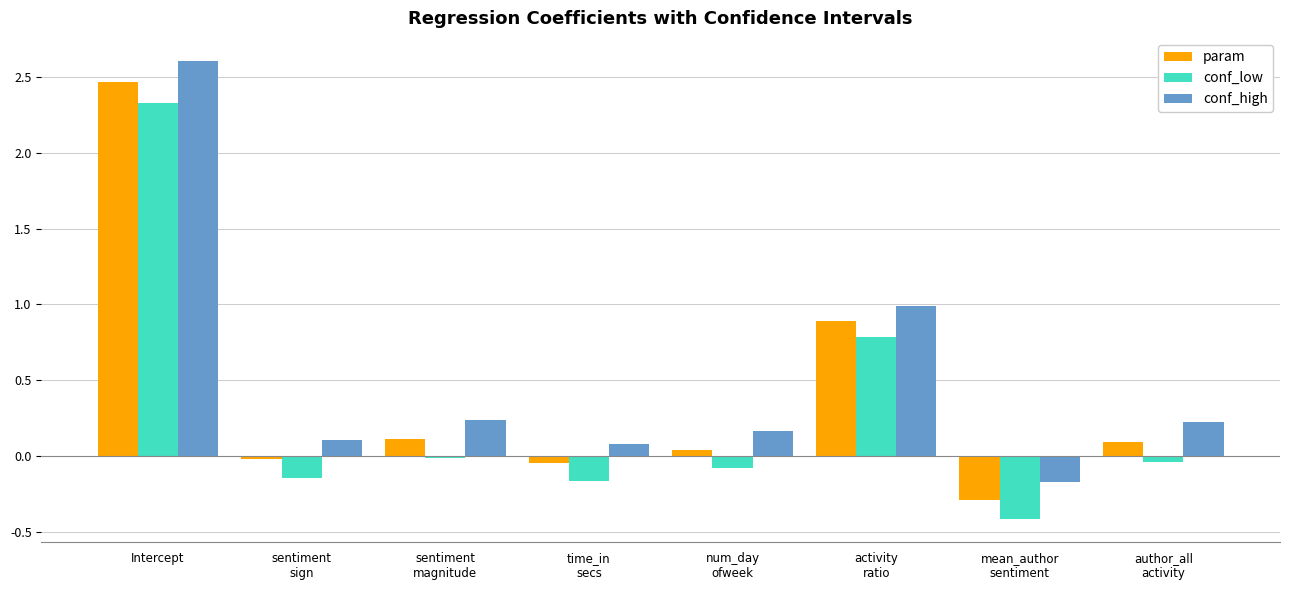

What are all the series names shown in the legend?

param, conf_low, conf_high